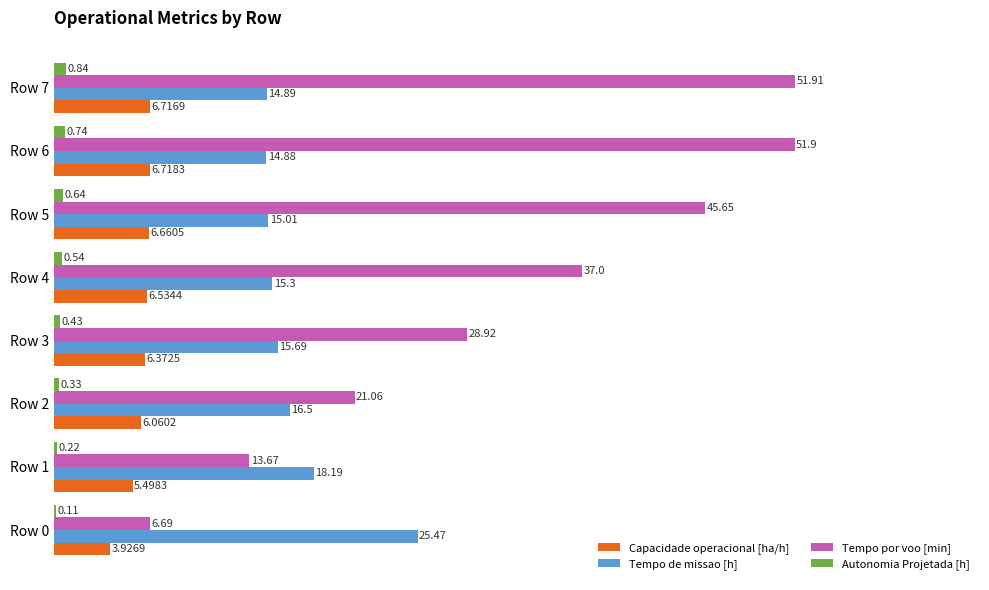

What is the total value across all series at Row 5?

68.0